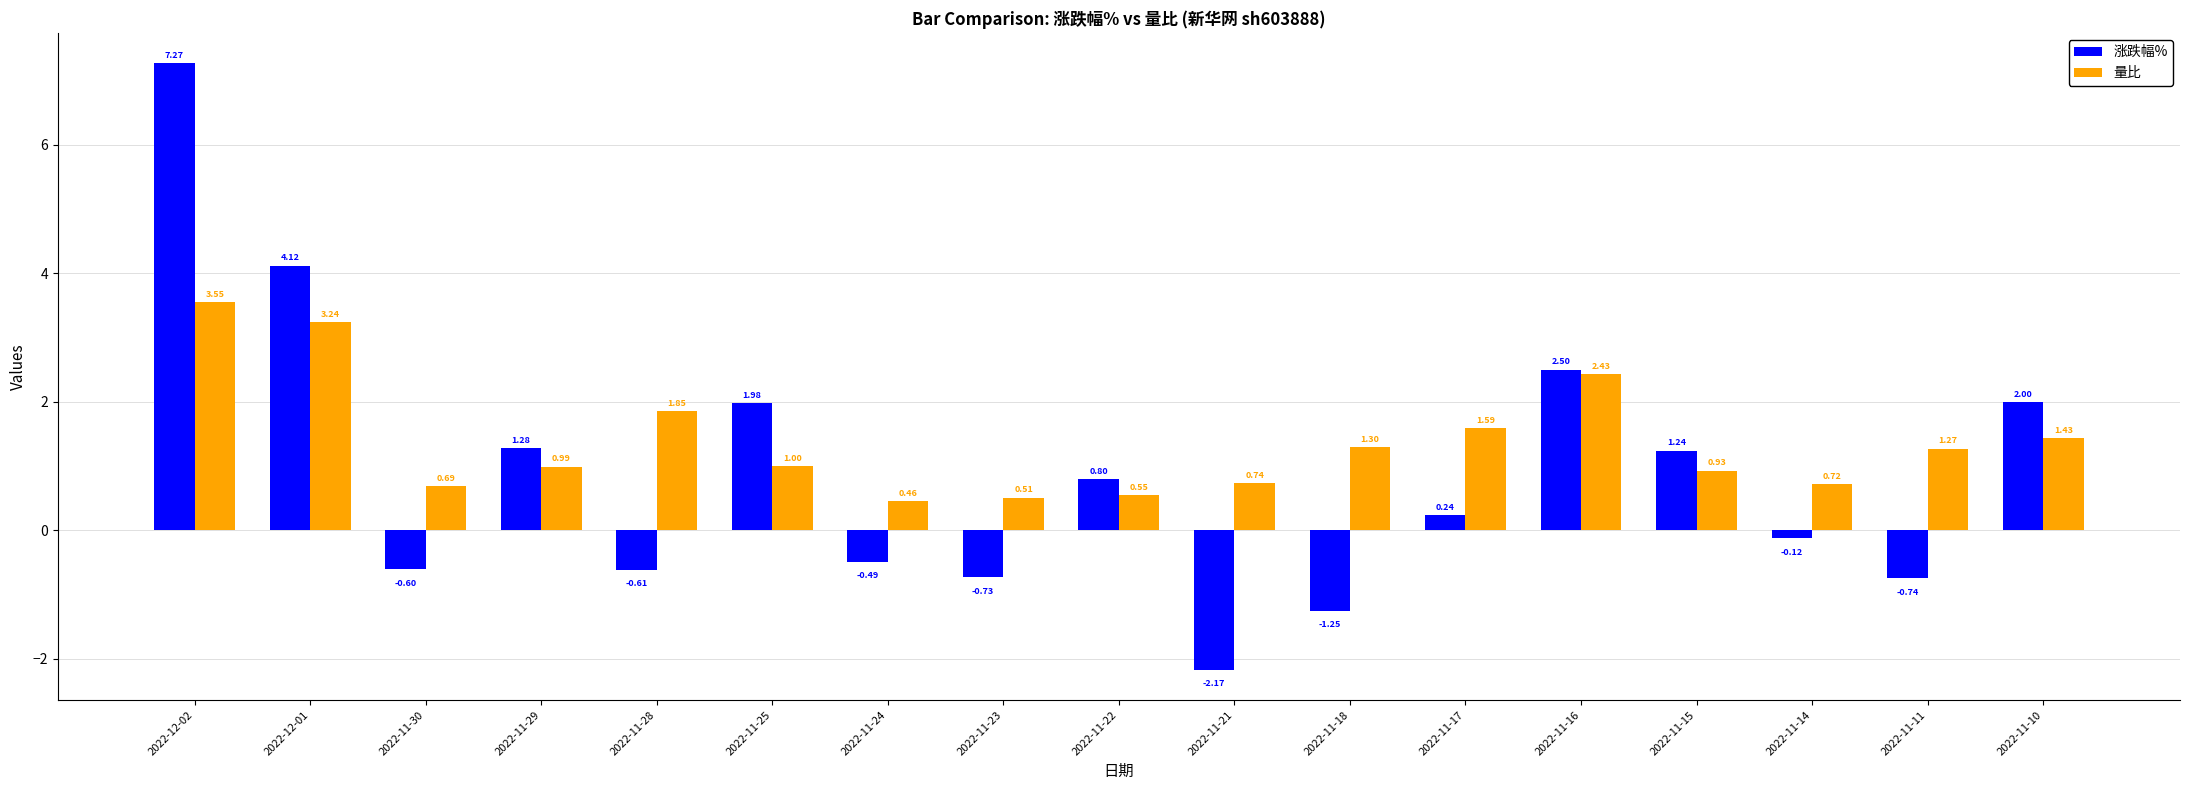

How many data points does each series have?

17